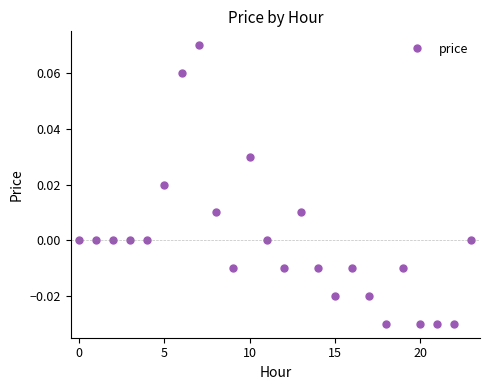

Does the chart have visible grid lines?

No